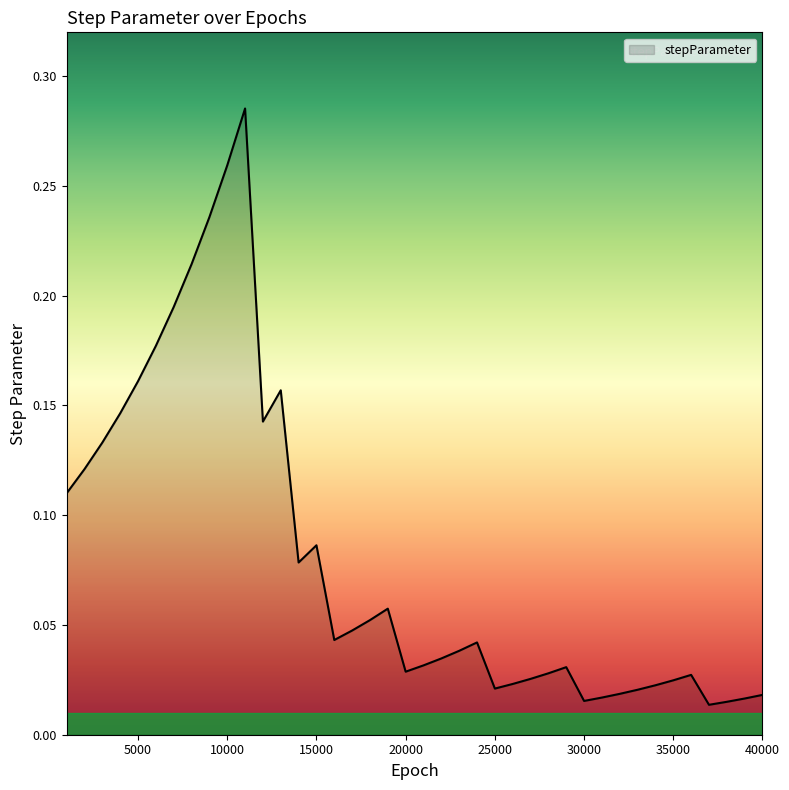

True or false: the data has more than 2 interior local peaks.

True